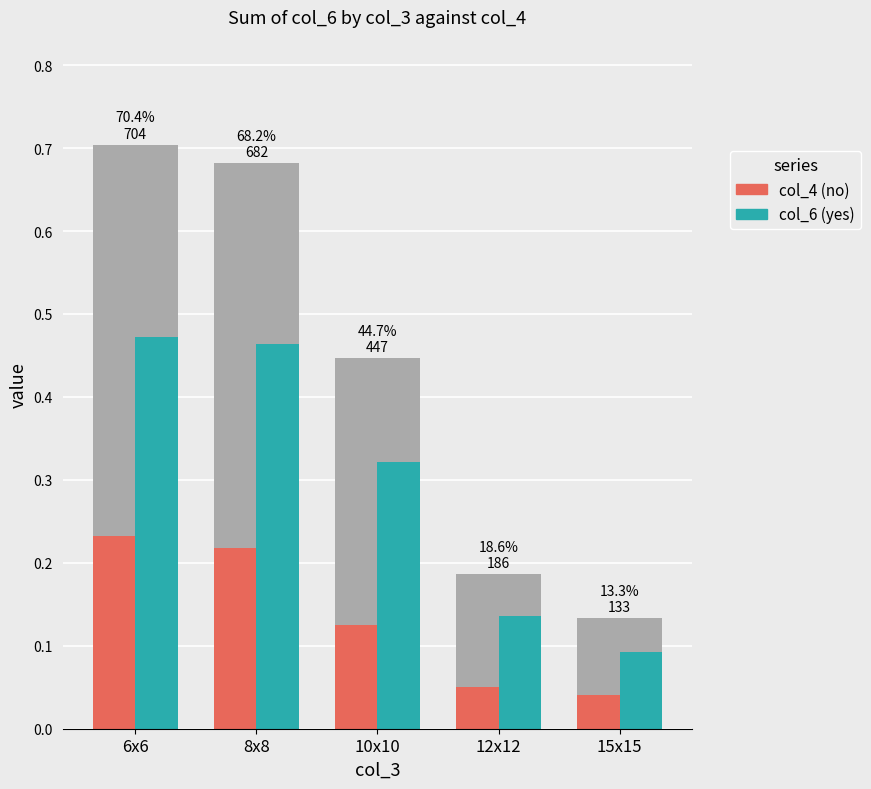

What is the difference between the highest and lowest values at 12x12?

0.1